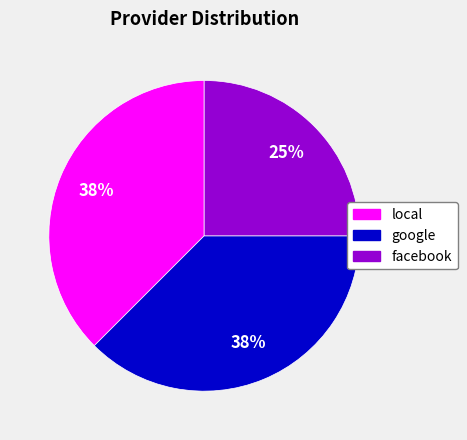

Combined, do google and facebook account for over 50%?

Yes